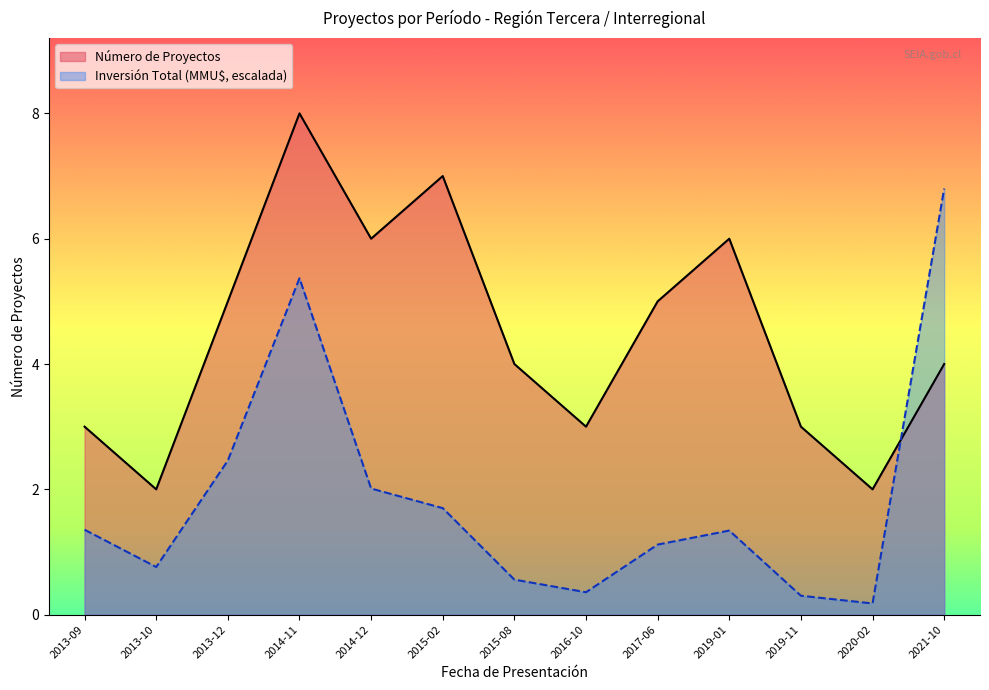

At which category does Inversión Total (MMU$) reach its first local valley?

2013-10